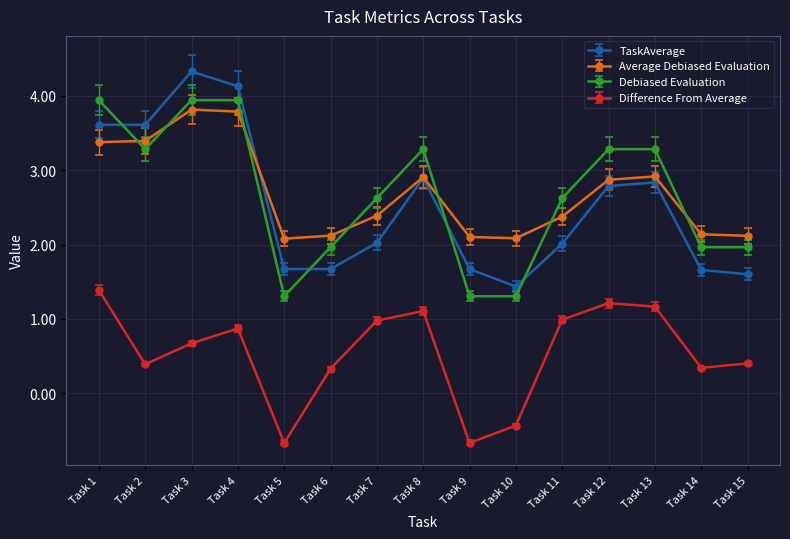

At which label does Difference From Average first exceed 0?

Task 1